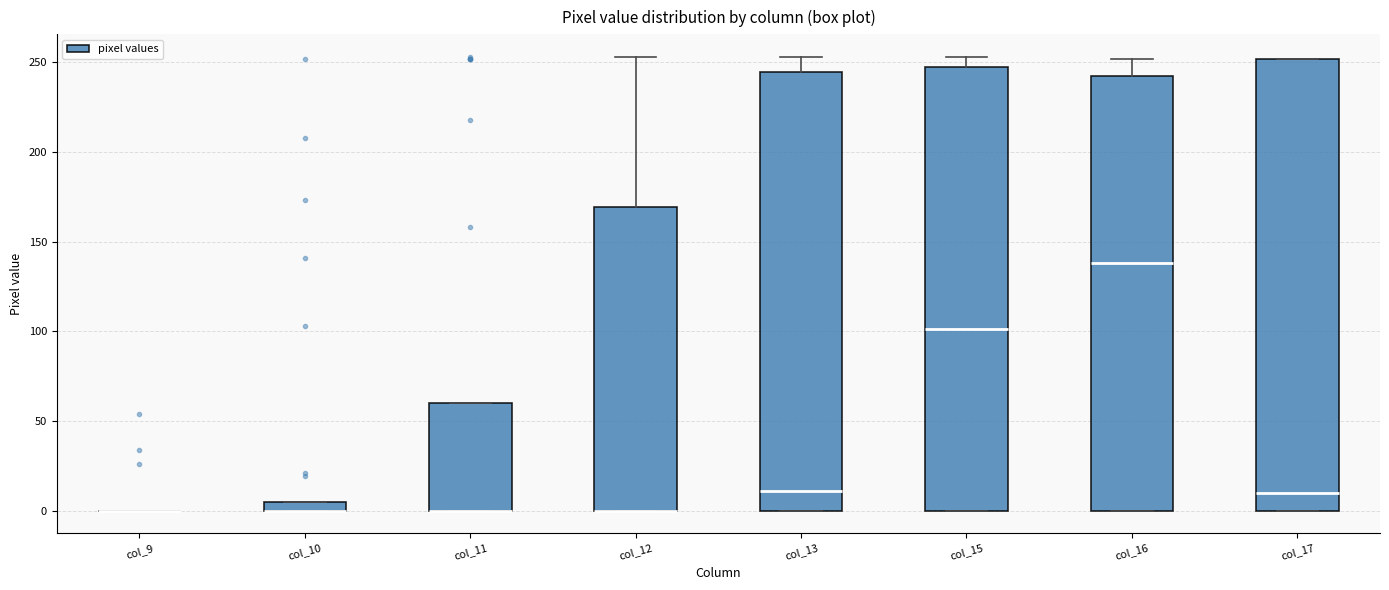

Where does the median line of the box for col_17 sit on the y-axis? The values are not printed on the chart, so give them approximately, as read against the axis.

10